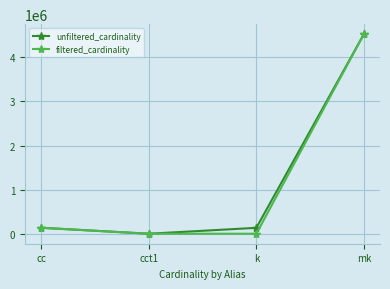

What position from the right is cct1?

3